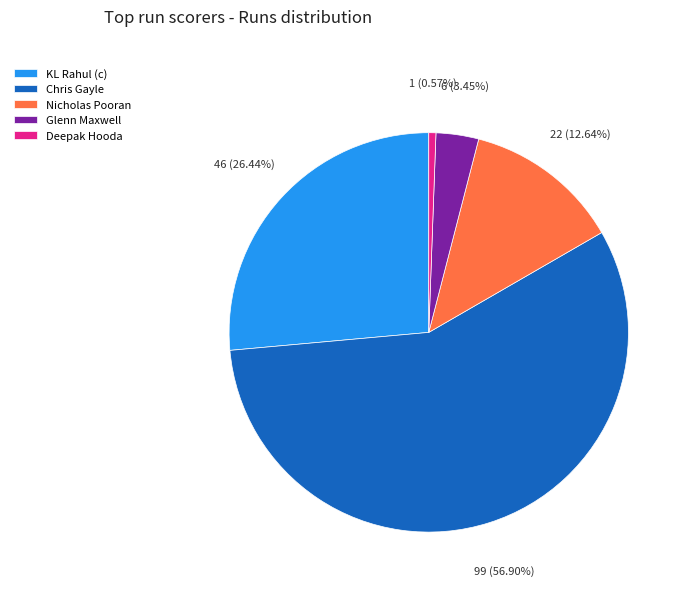

Is it true that Chris Gayle is 57% of the pie?

True